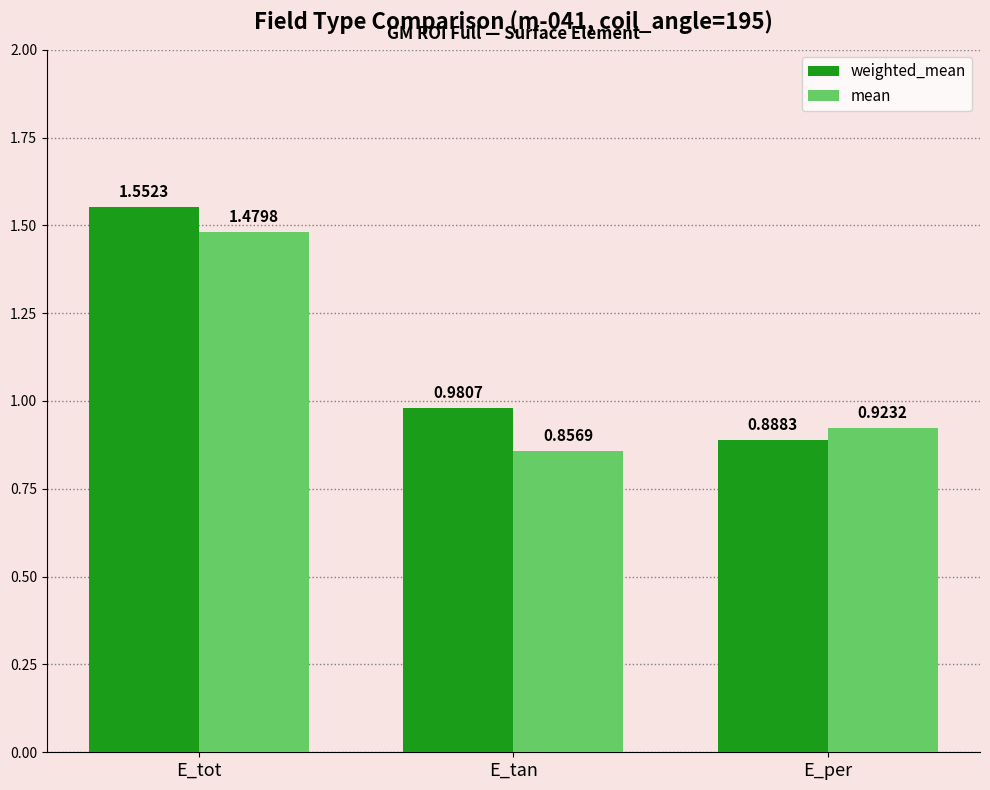

List the series in order of their peak value, highest first.

weighted_mean, mean